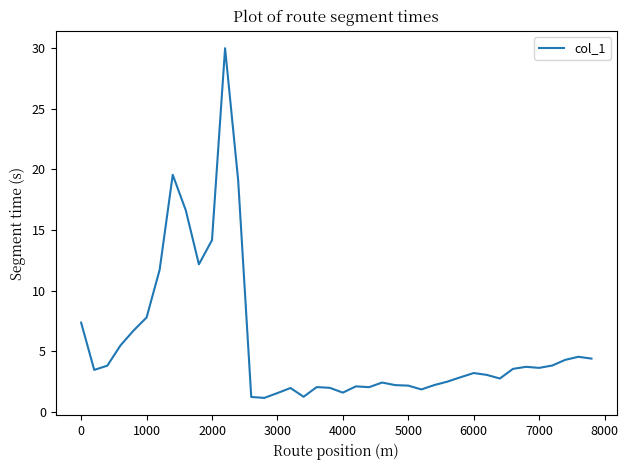

What is the difference between the maximum and minimum values?

28.8